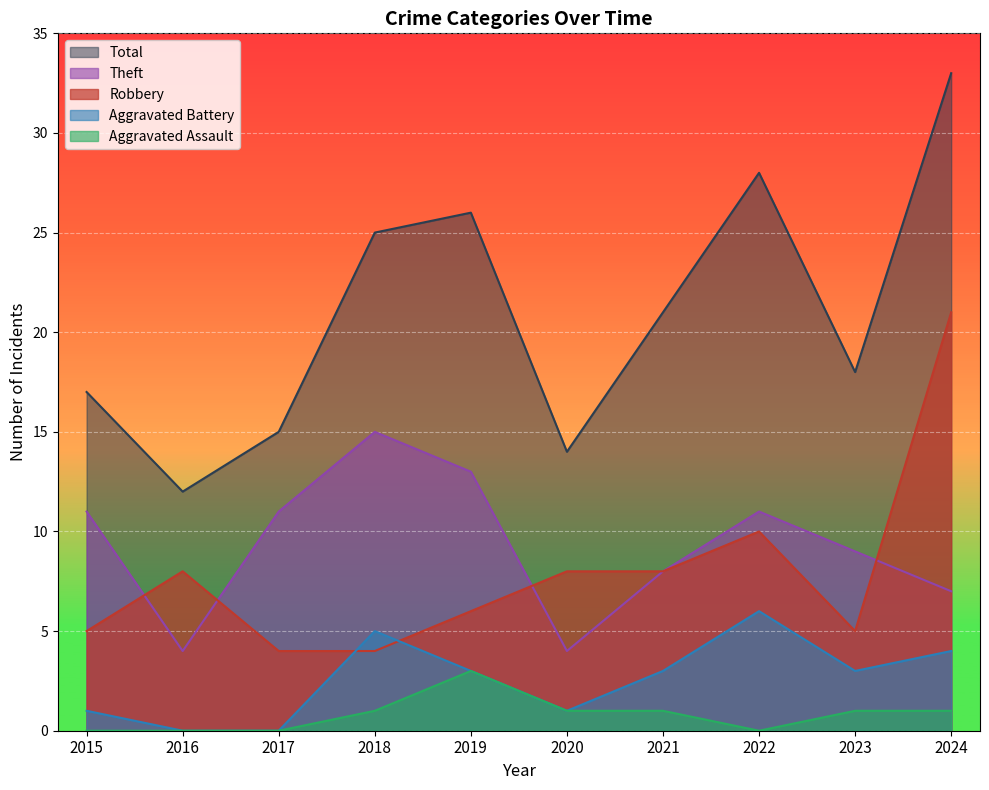

True or false: Aggravated Assault and Aggravated Battery intersect in this chart.

False